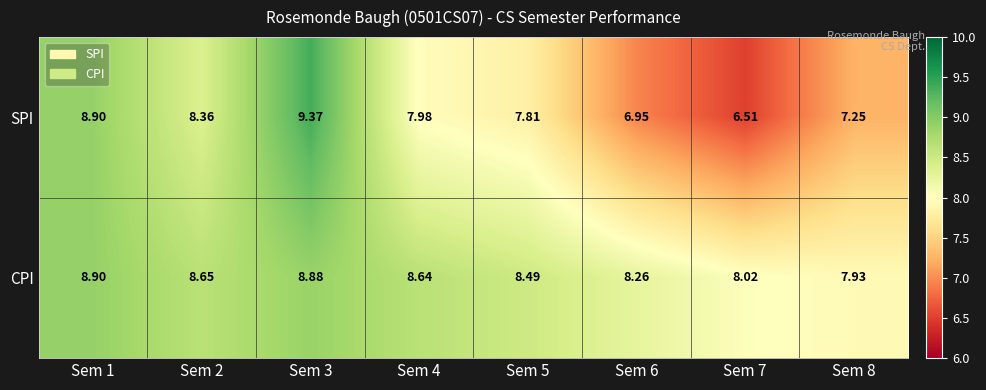

What is the spread (max minus min) of values at Sem 7?

1.5